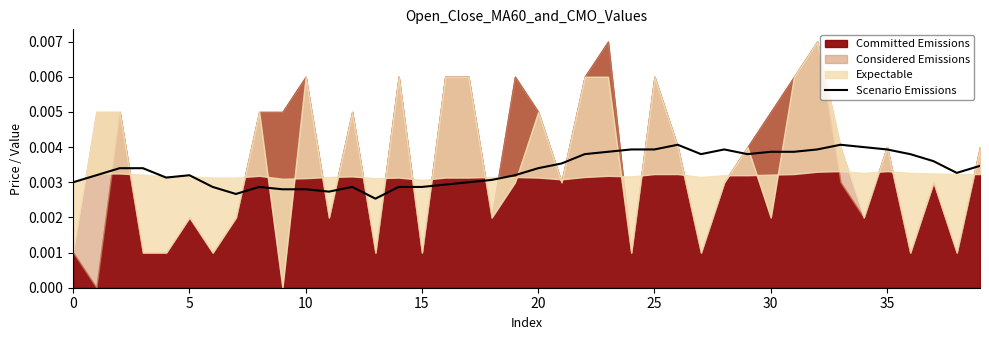

Is it true that the value at 0 is 0.0?

False